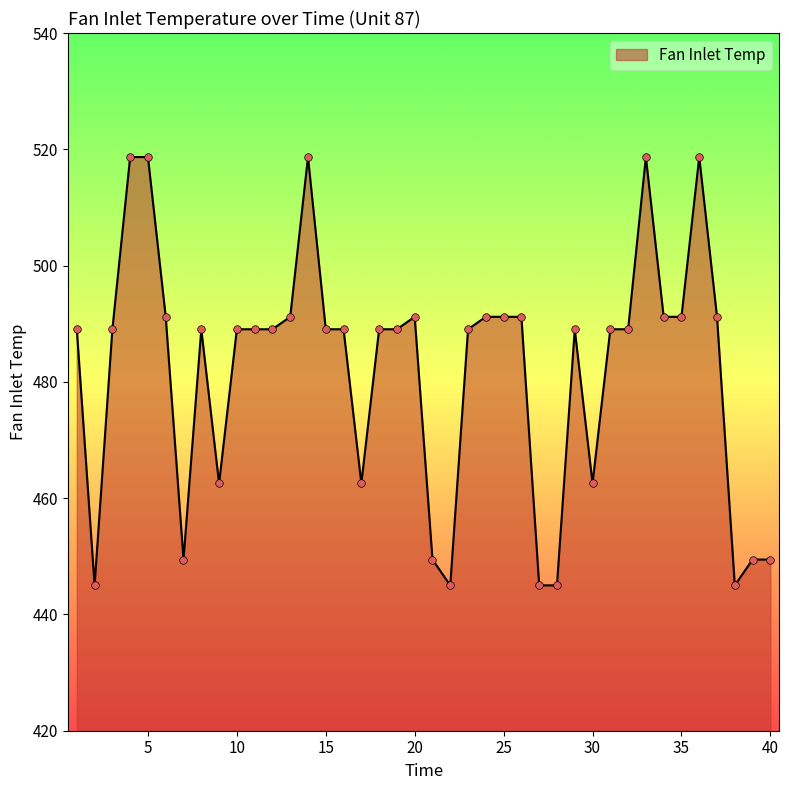

What is the minimum value shown in the chart?

445.0